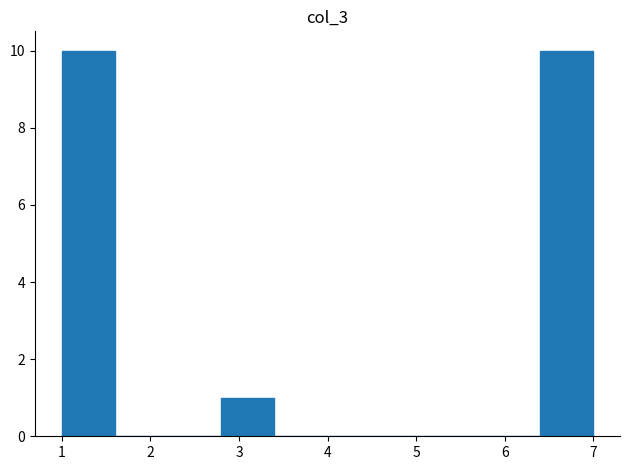

How tall is the bar that spans 2.8 to 3.4 on the x-axis? The values are not printed on the chart, so give them approximately, as read against the axis.

1